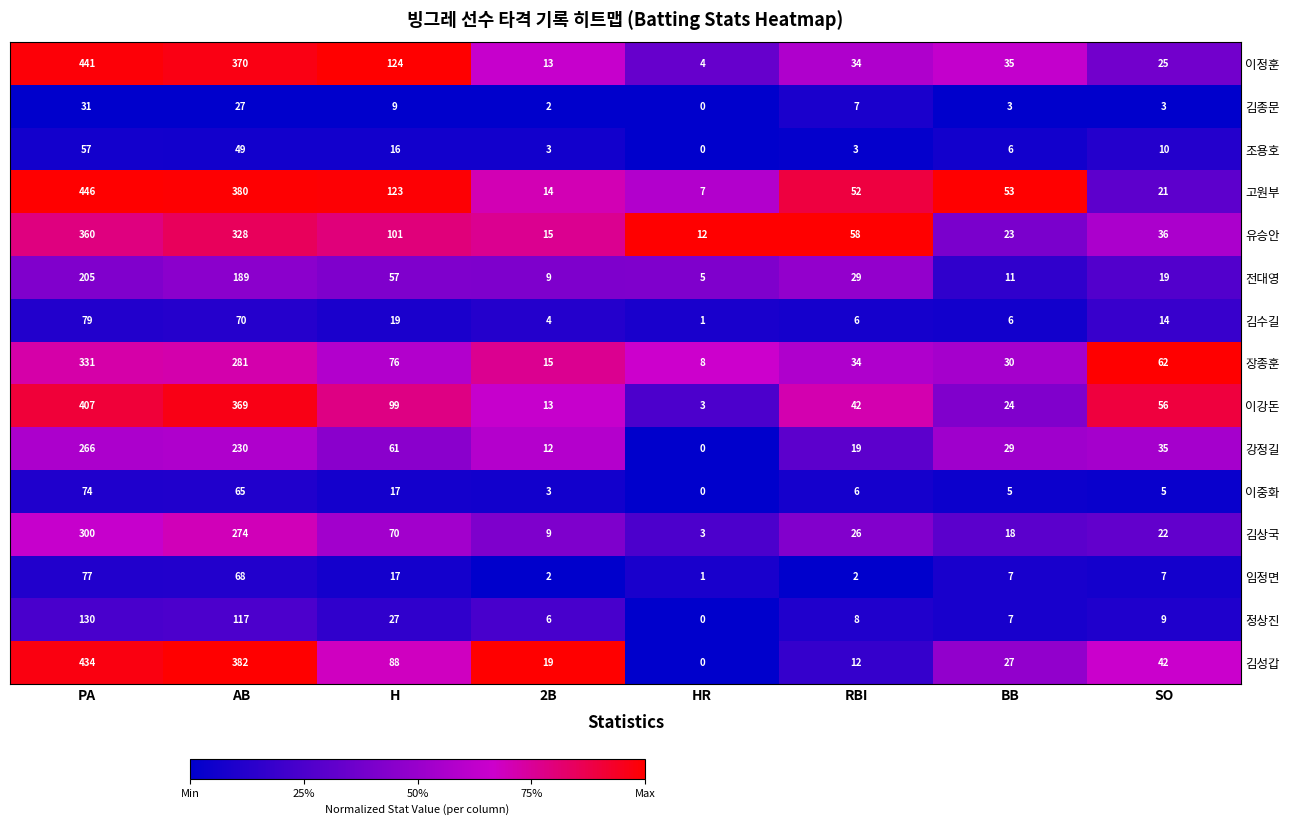

Rank the series at PA from lowest to highest value.

김종문, 조용호, 이중화, 임정면, 김수길, 정상진, 전대영, 강정길, 김상국, 장종훈, 유승안, 이강돈, 김성갑, 이정훈, 고원부